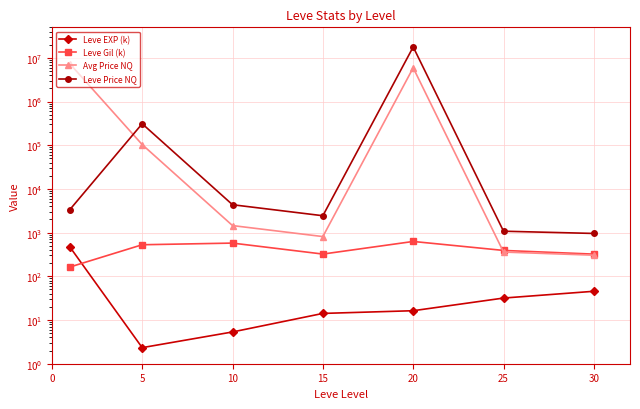

At 25, list the series in order from largest to smallest.

Leve Price NQ, Leve Gil (k), Avg Price NQ, Leve EXP (k)